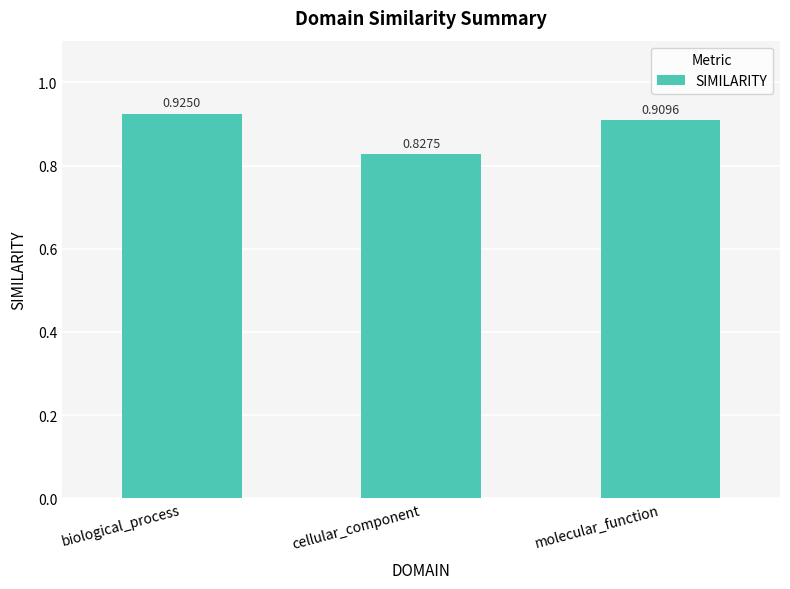

What is the difference between the second highest and minimum values?

0.1